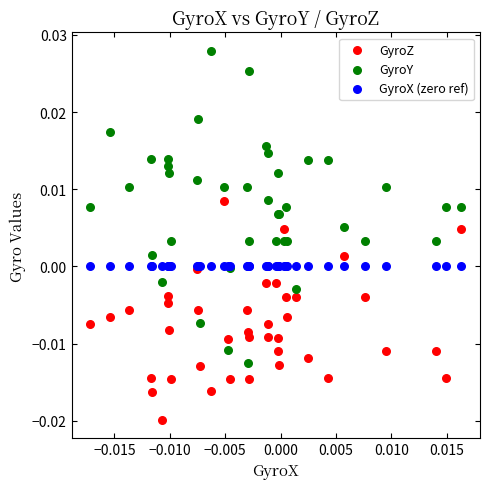

Which series reaches the minimum Y coordinate?

GyroZ